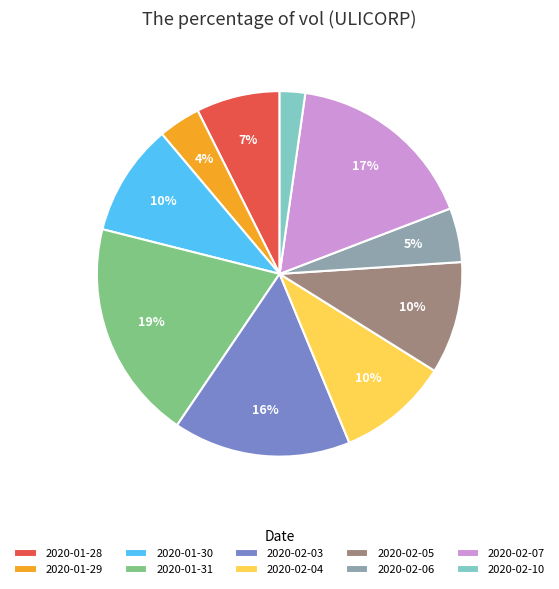

How many slices are in this pie chart?

10